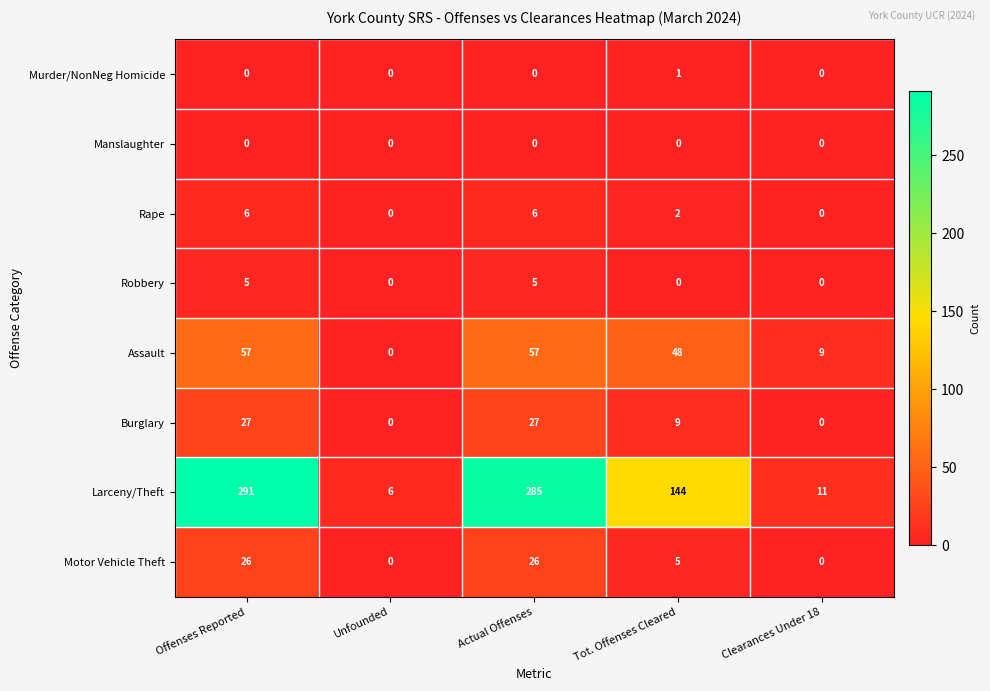

Rank the series by their maximum value, from highest to lowest.

Larceny/Theft, Assault, Burglary, Motor Vehicle Theft, Rape, Robbery, Murder/NonNeg Homicide, Manslaughter